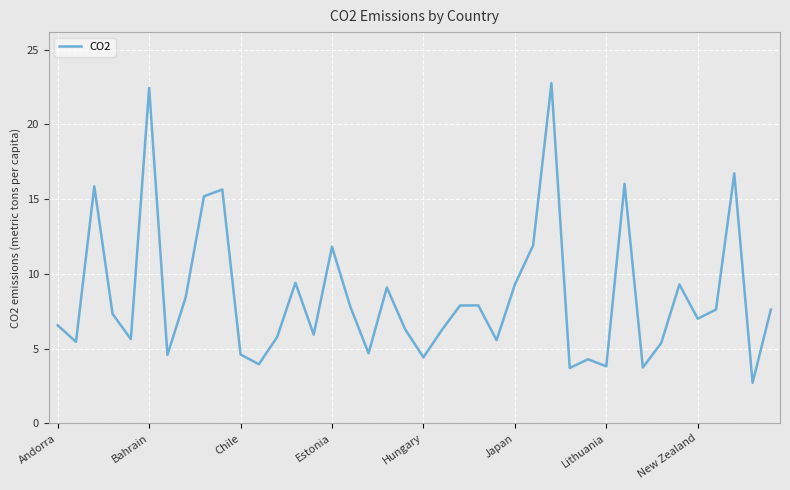

What is the difference between the maximum and minimum values?

20.1